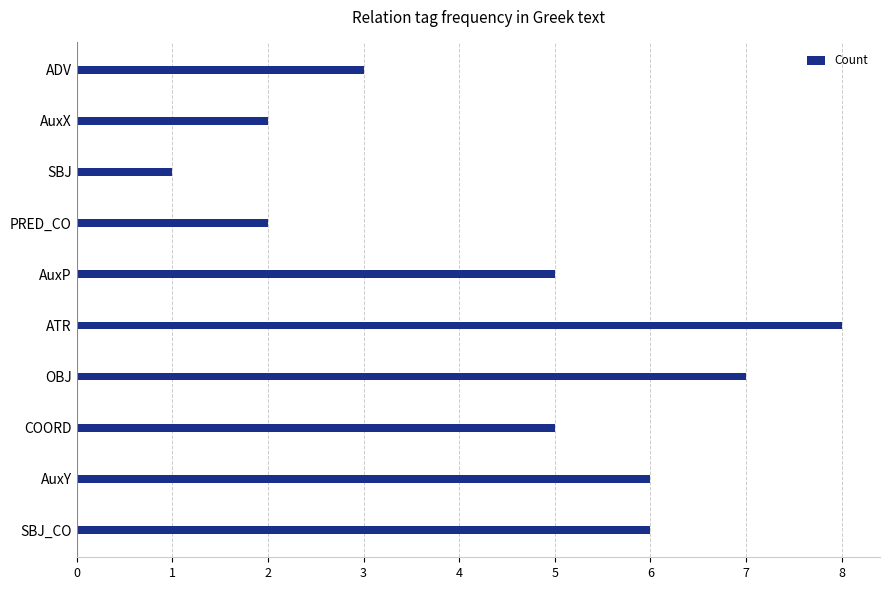

The chart shows a value of 3 at AuxX. True or false?

False